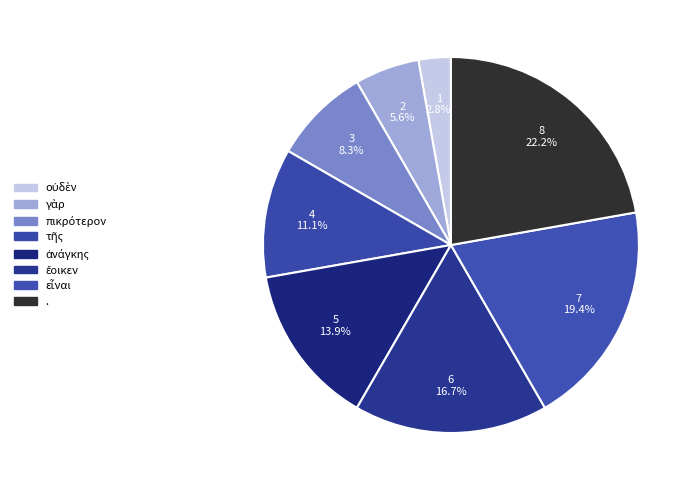

How many slices are in this pie chart?

8